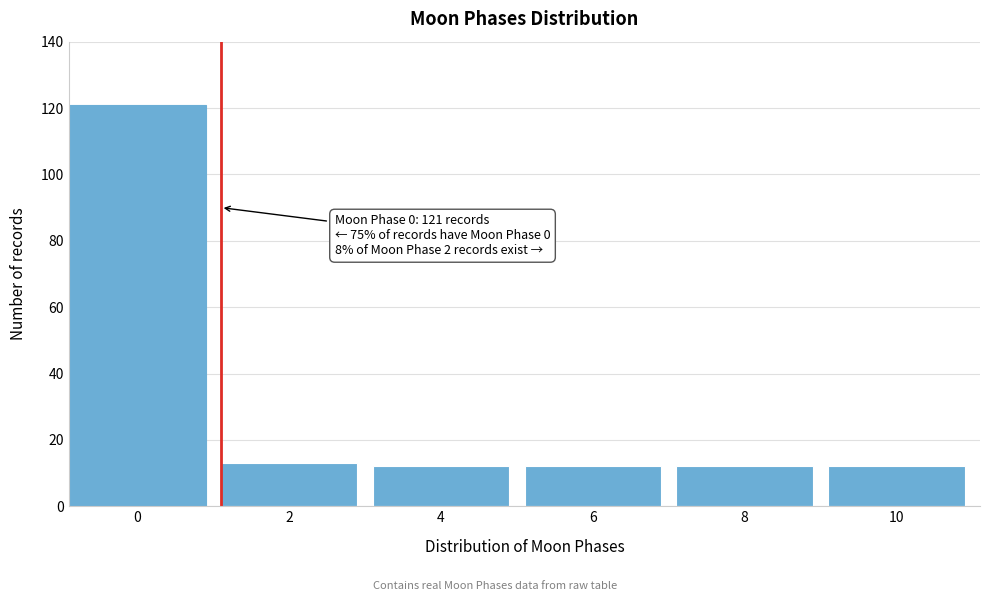

Reading left to right, what are all the values shown in this chart?

0=121	2=13	4=12	6=12	8=12	10=12